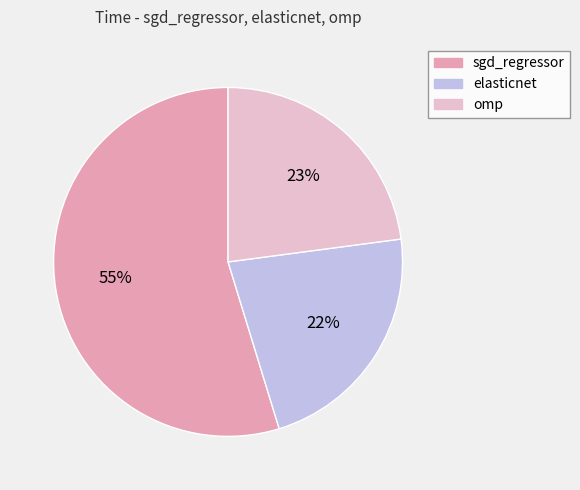

Rank the categories by value from lowest to highest.

elasticnet, omp, sgd_regressor